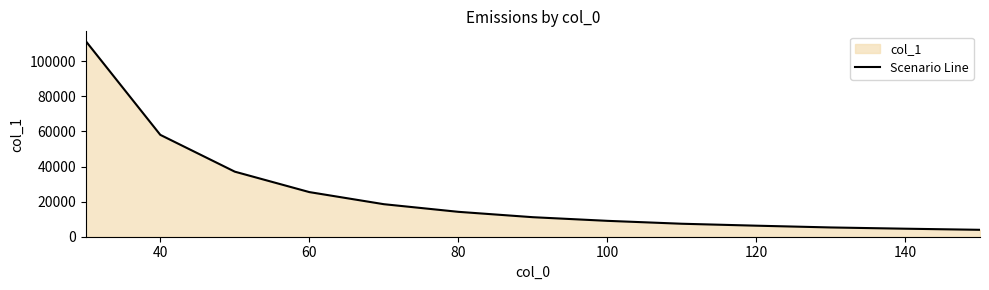

What is the ratio of the value at 80 to the value at 140?

3.1